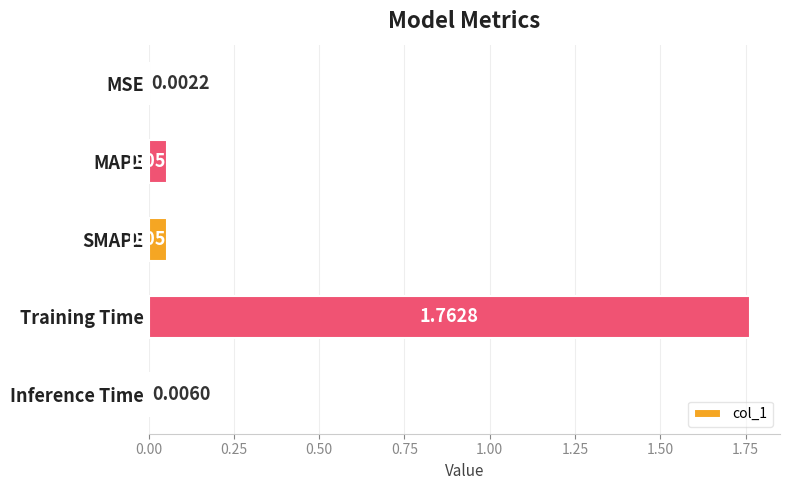

What is the change in value from MSE to Training Time?

+1.8